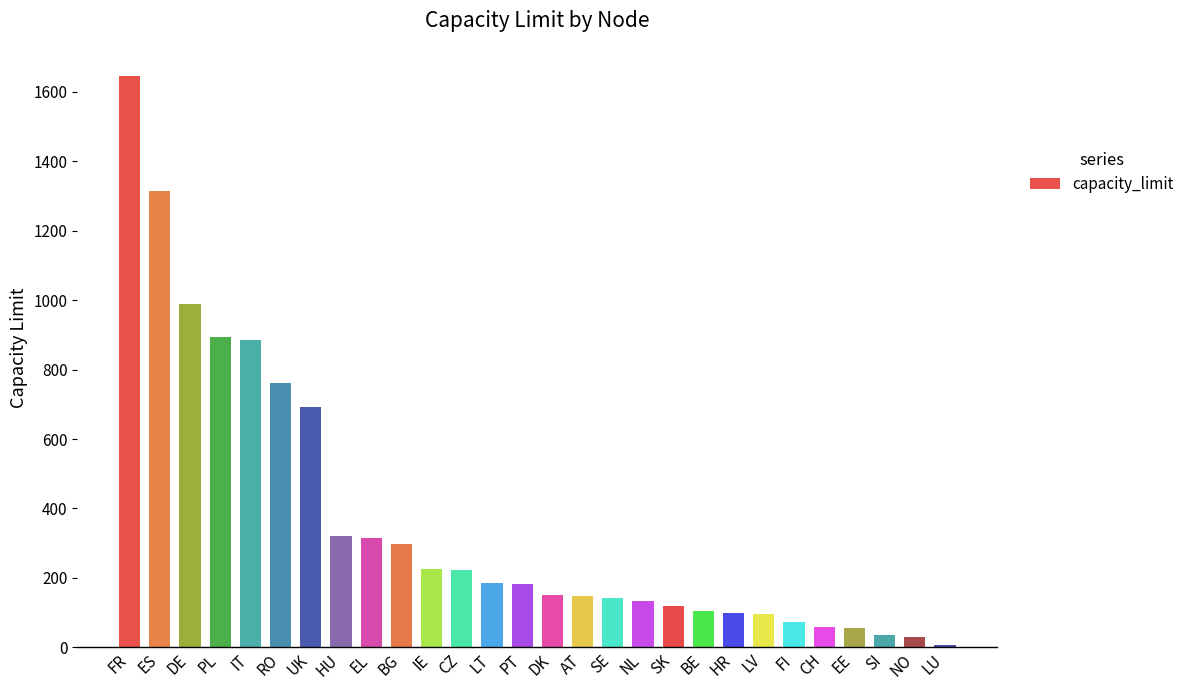

Read the value at LT.

186.7